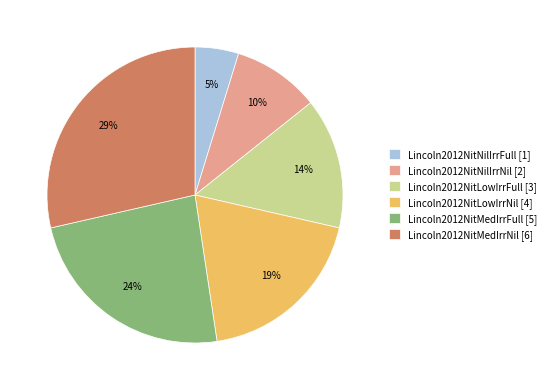

Is there a majority slice in this chart?

No